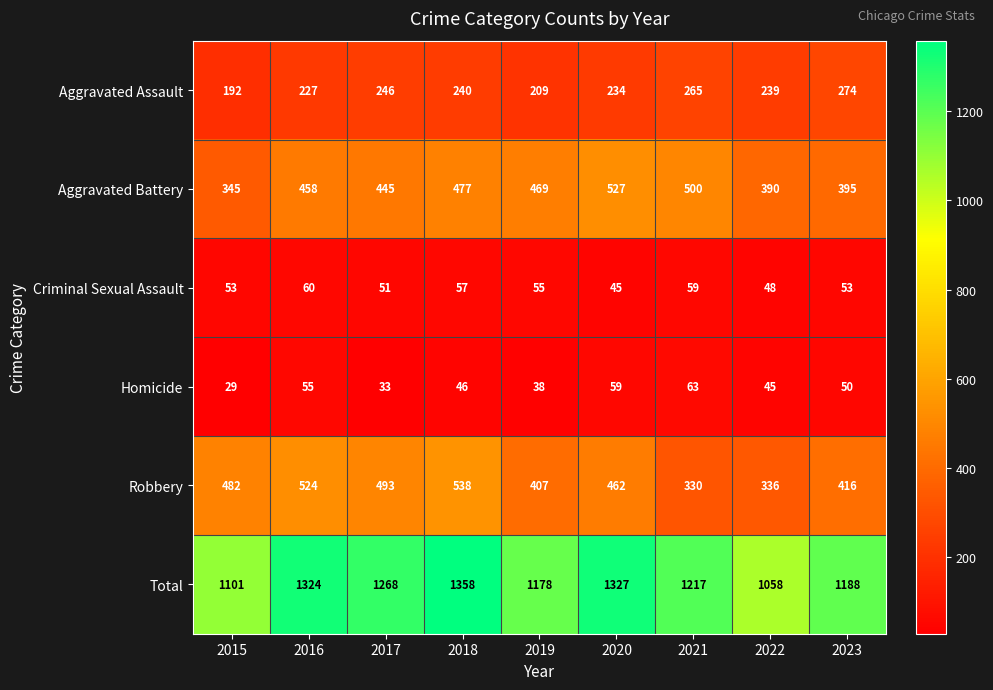

At which category does the chart reach its minimum across all series?

2015